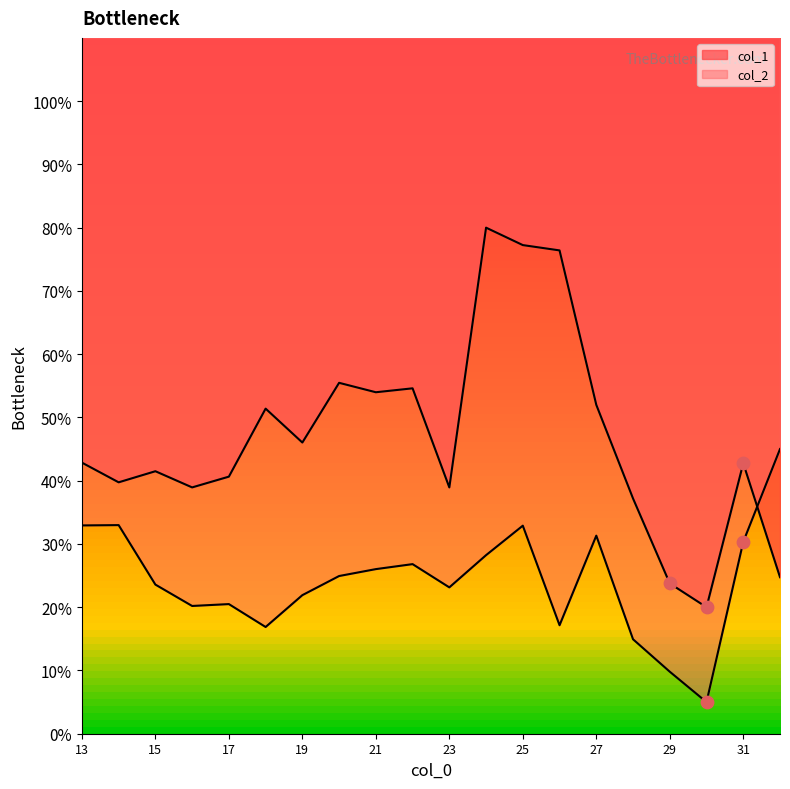

Is the value of col_2 at 27 greater than the value of col_1 at 15?

No